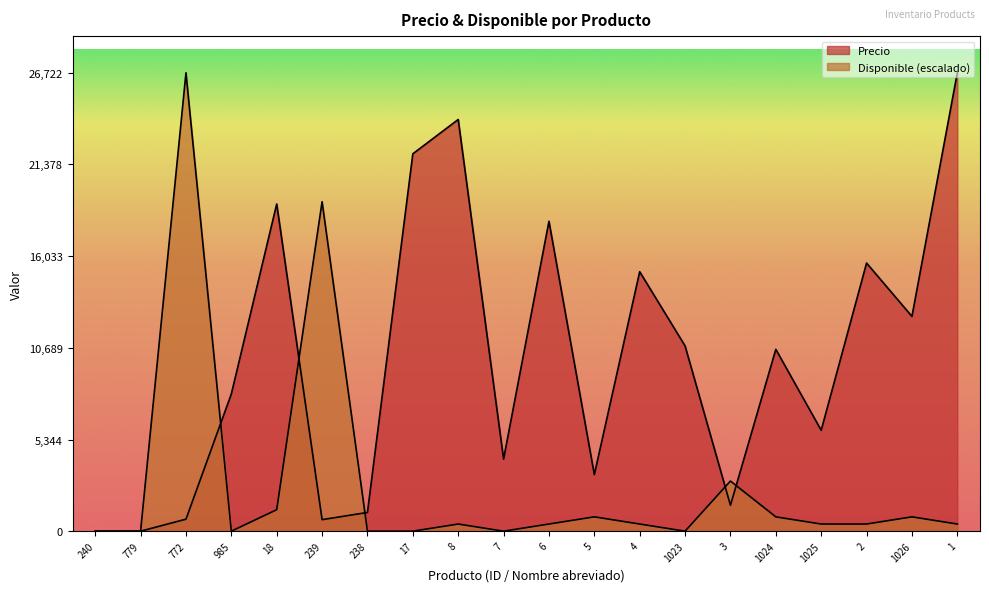

At 1, list the series in order from largest to smallest.

Precio, Disponible